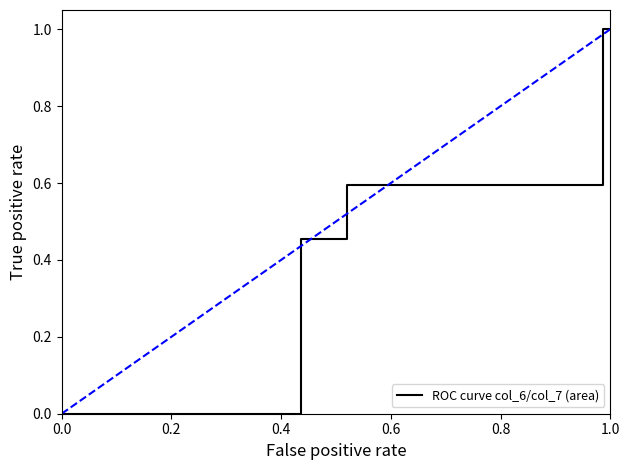

True or false: there are more than 2 points higher than both neighbors.

False